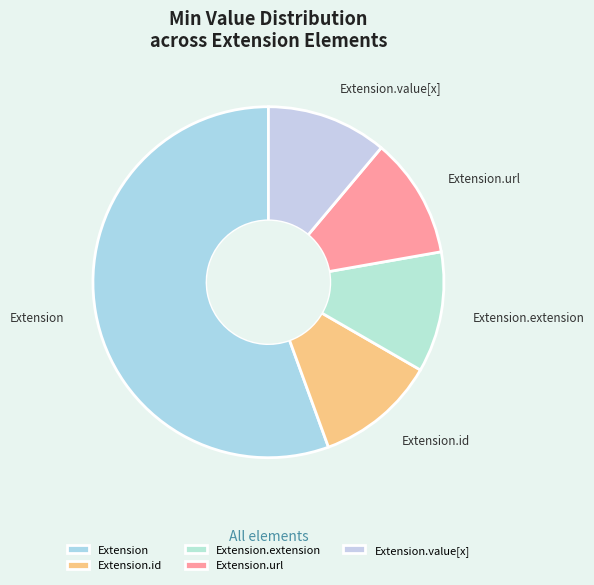

Do Extension.extension and Extension.value[x] together represent more than half of the pie?

No